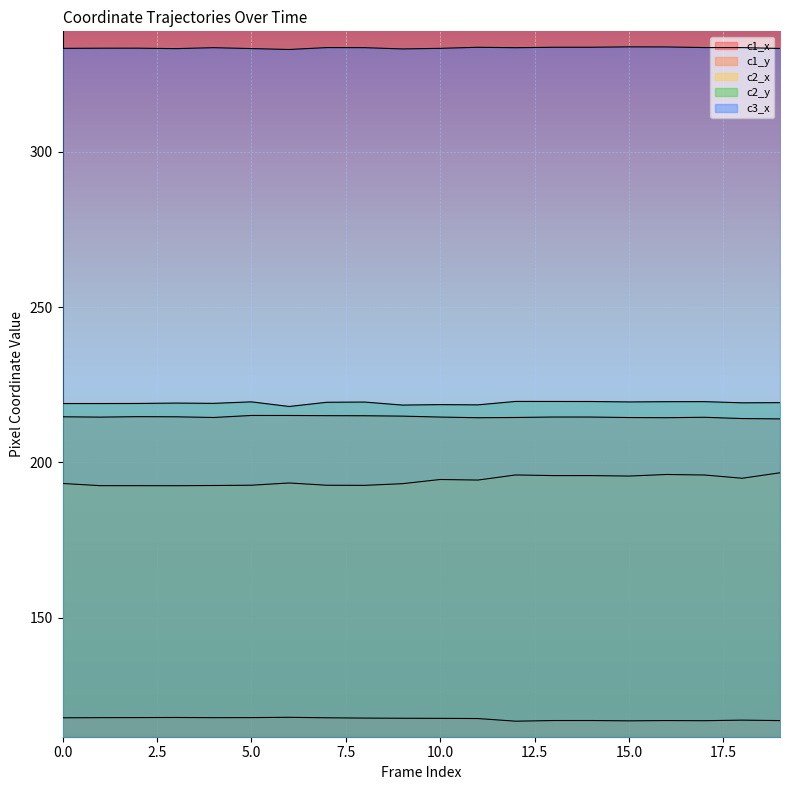

True or false: c2_y and c3_x cross at least once.

False